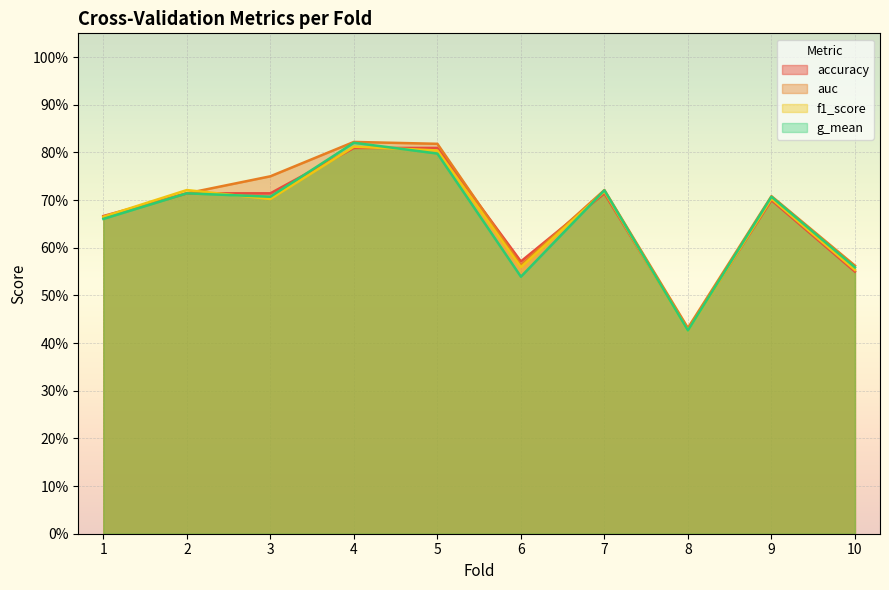

What is the difference between the maximum and second lowest values in the auc series?

0.3